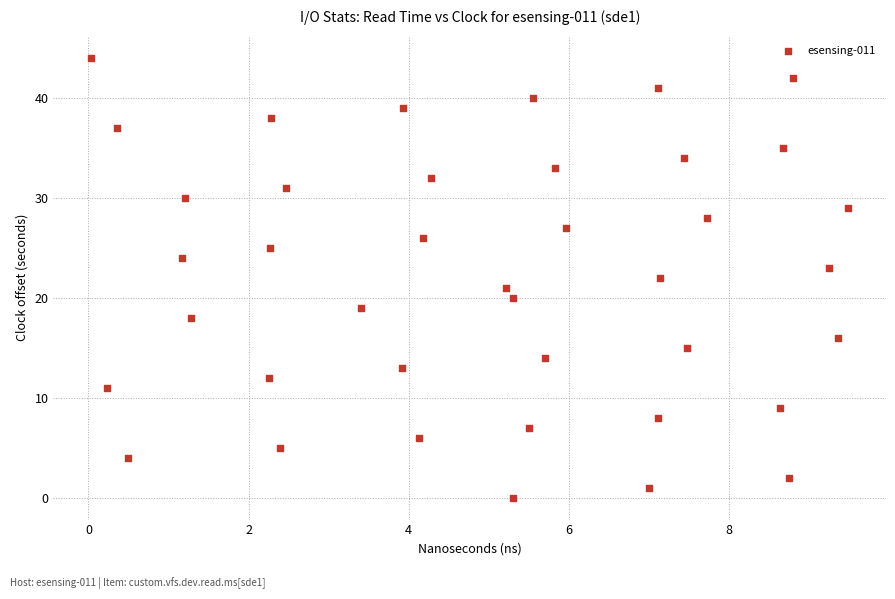

What is the range of Y values (max minus min)?

44